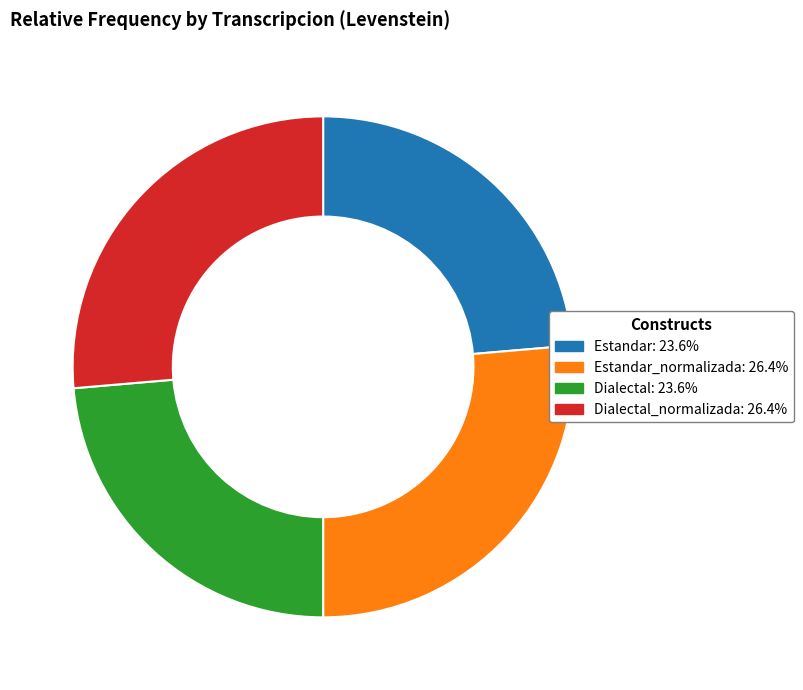

Is there any slice that represents more than half of the pie?

No